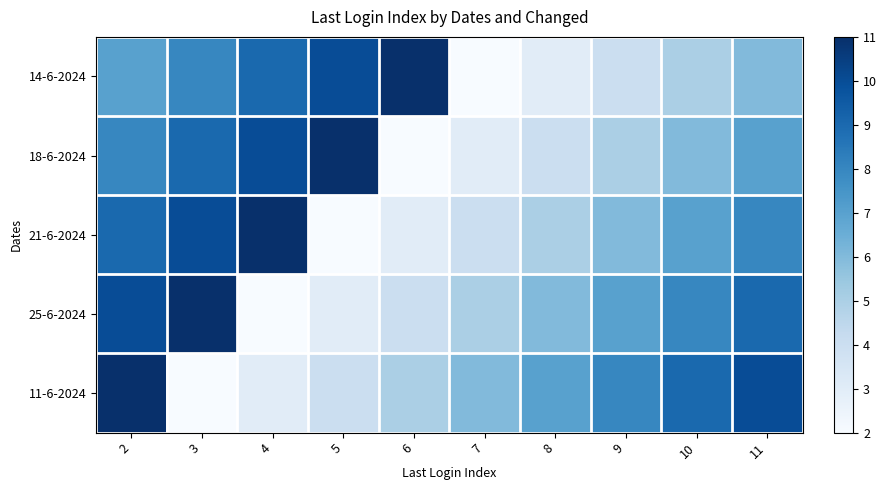

What is the total value across all series at 2?

45